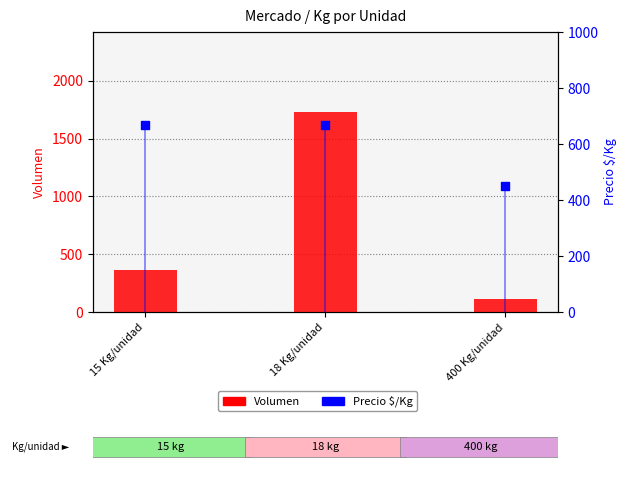

What is the total value across all series at 400 Kg/unidad?

562